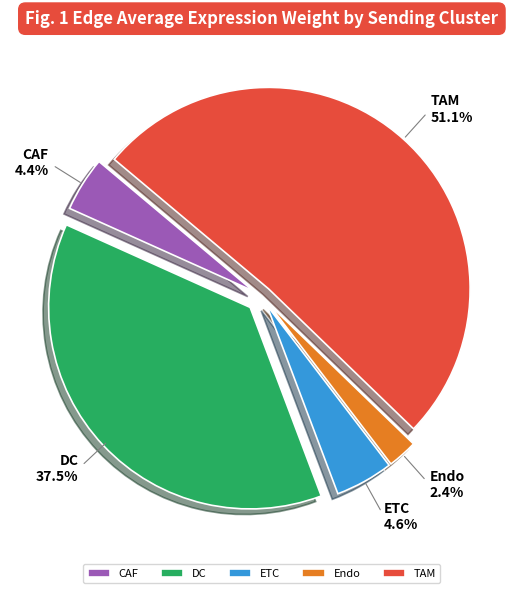

What is the largest slice in the pie chart?

TAM